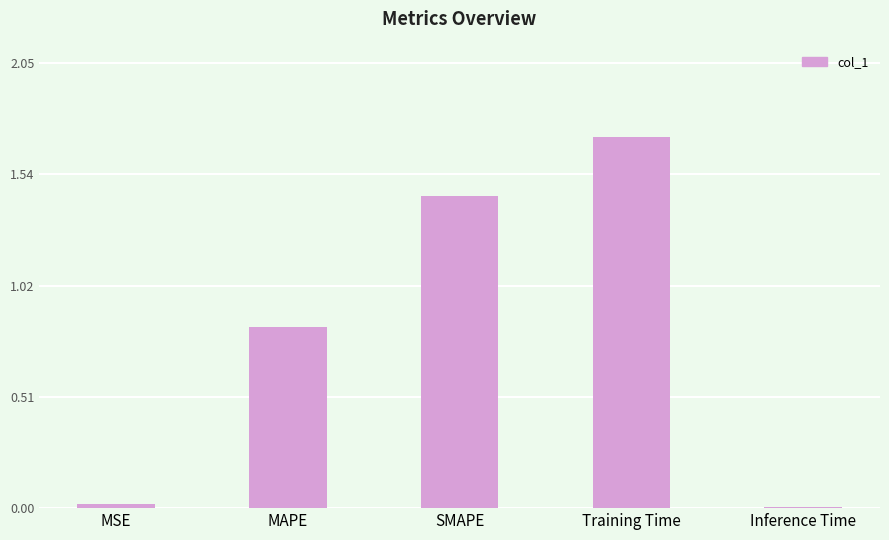

What is the sum of all values?

4.0